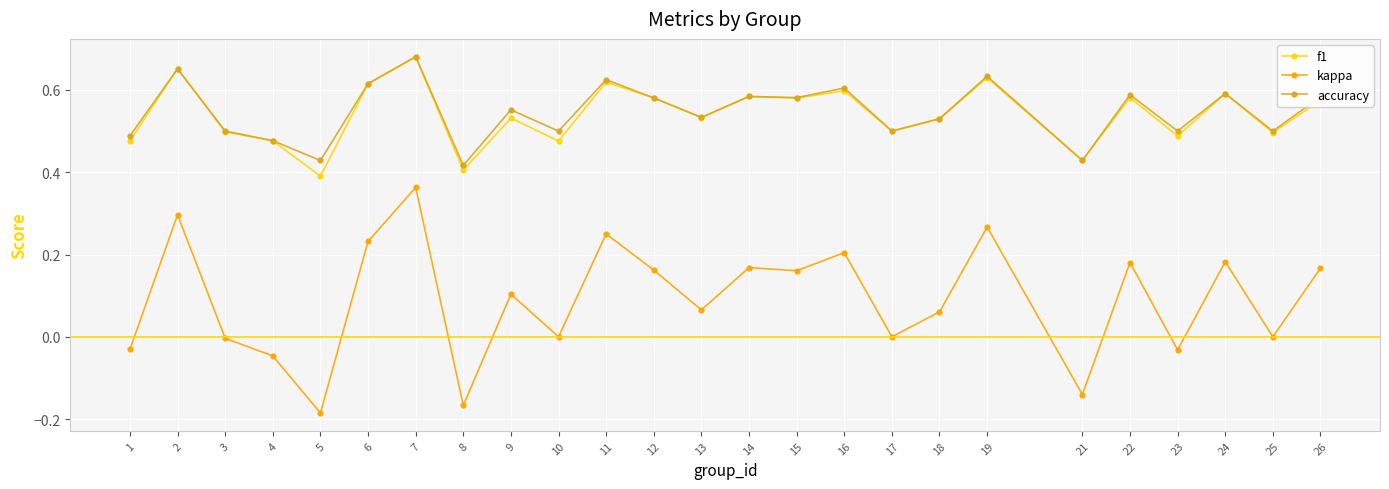

Which series has the largest range (max minus min)?

kappa